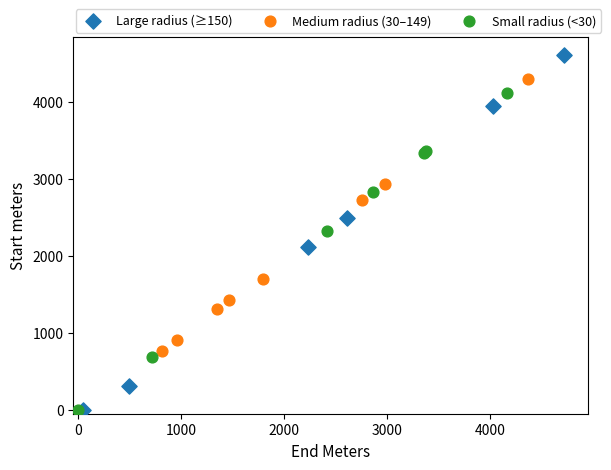

Which series has the largest Y range (max minus min)?

Large radius (≥150)